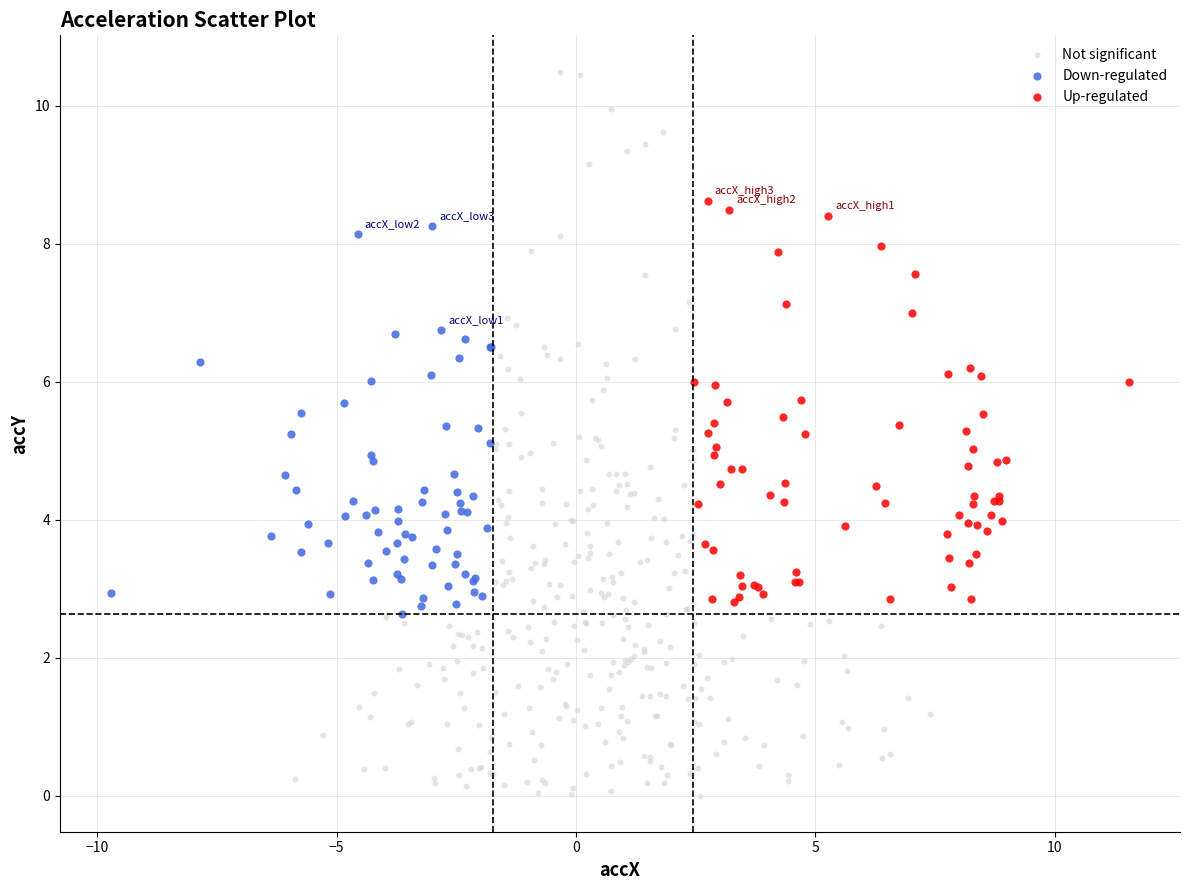

Which series has the widest spread of Y values?

Not significant